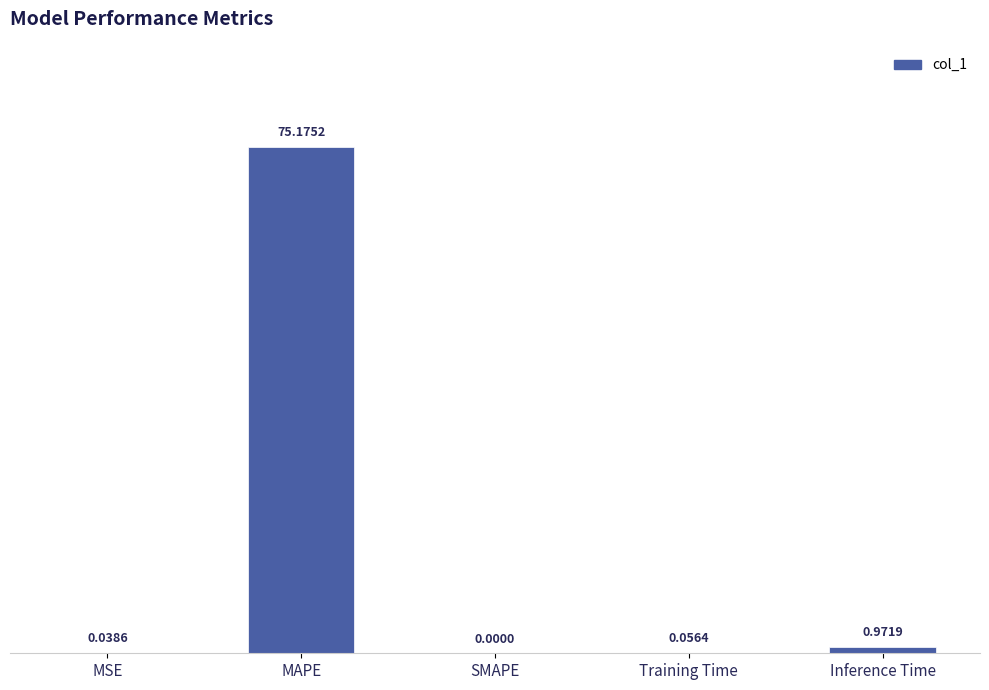

The chart shows a value of 0.0 at MSE. True or false?

True